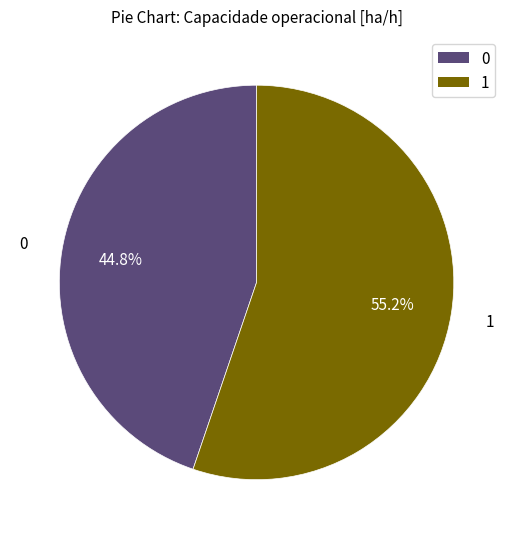

What percentage is the 0 slice, to the nearest percent?

45%